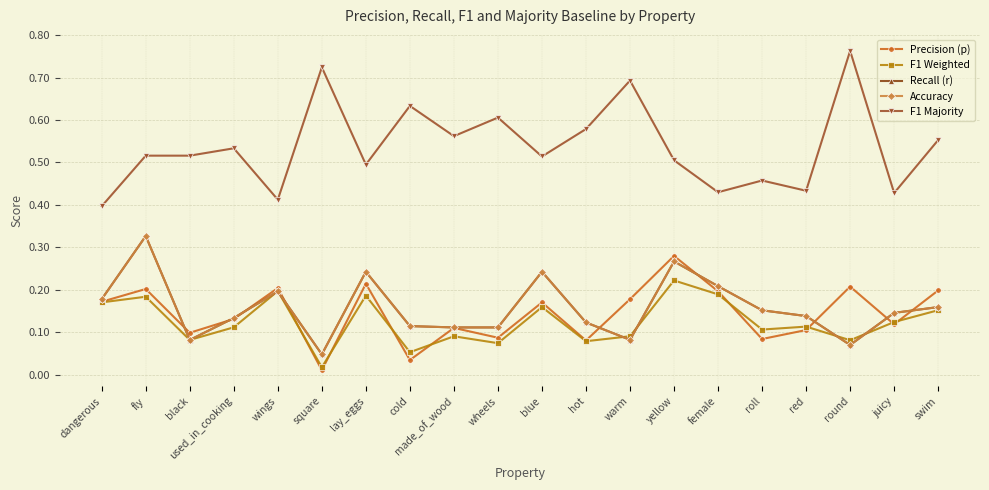

What is the label of the 6th point from the left?

square